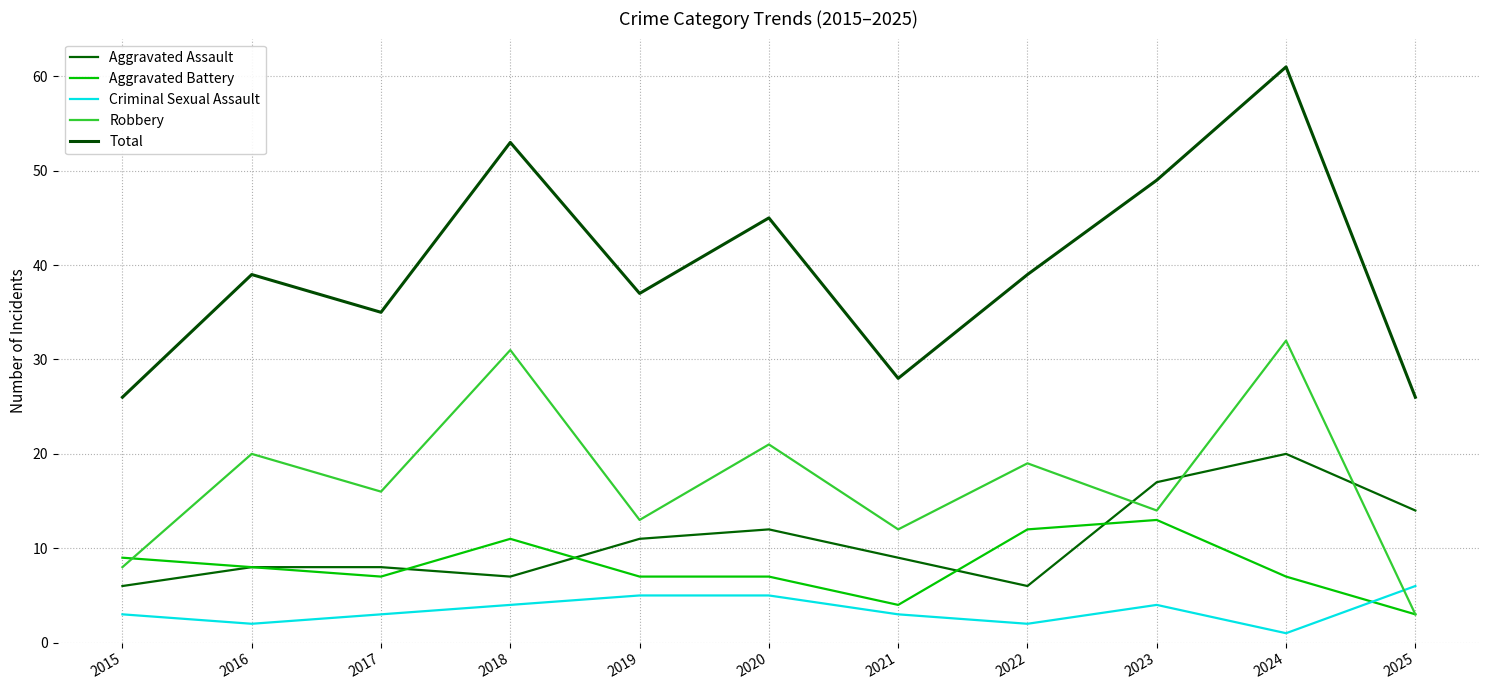

What are all the series names shown in the legend?

Aggravated Assault, Aggravated Battery, Criminal Sexual Assault, Robbery, Total